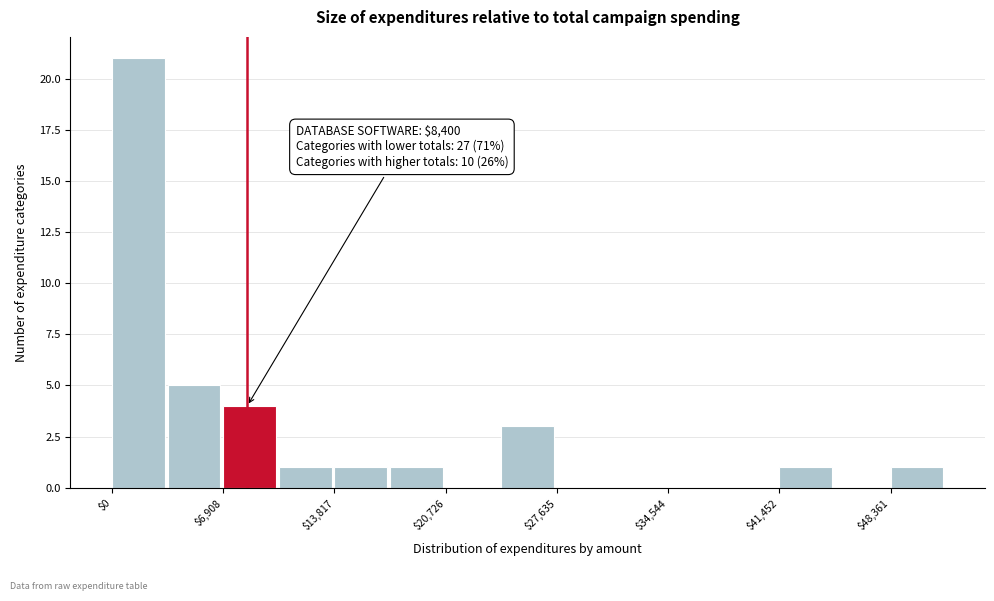

Around what value on the x-axis is the tallest bar? Give the approximate position of its centre, as read against the axis.

2000